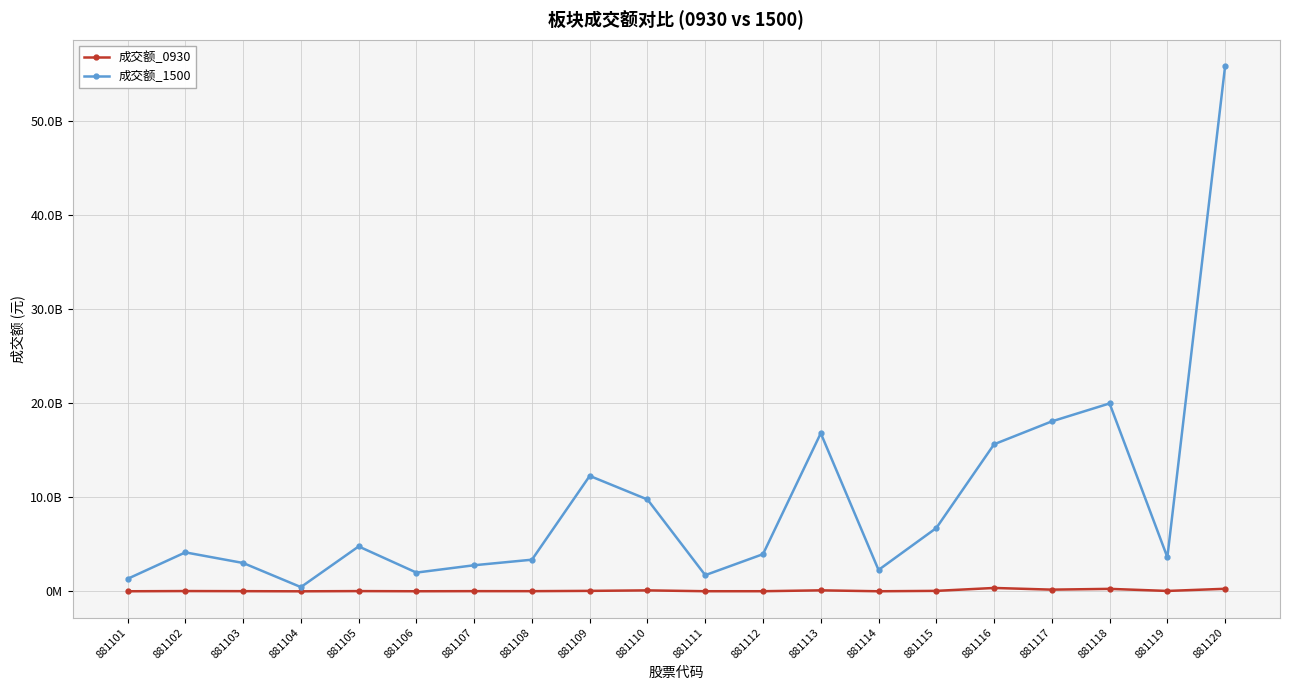

Is the value of 成交额_0930 at 881107 greater than the value of 成交额_1500 at 881104?

No